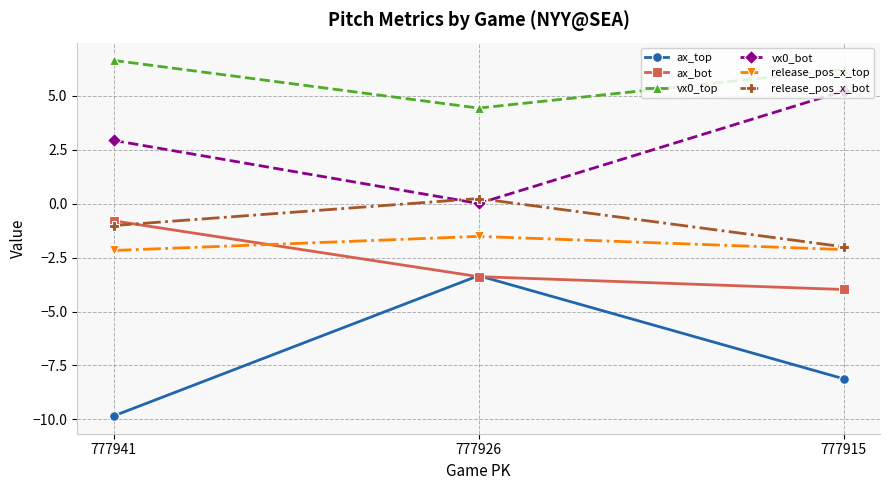

What is the difference between the maximum and minimum values in the vx0_bot series?

5.2